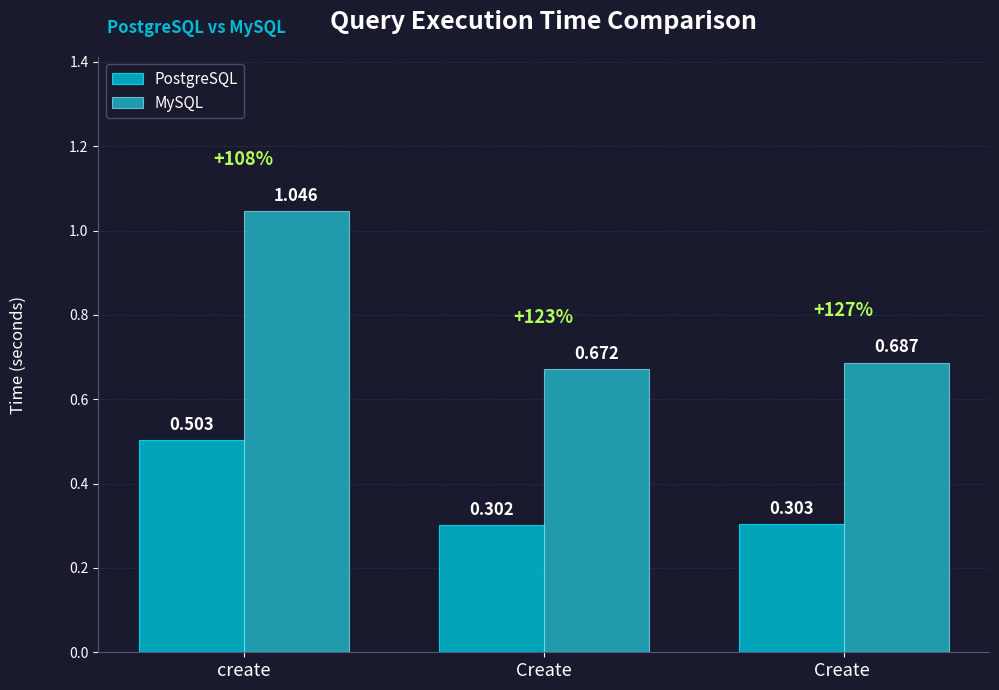

Does the chart contain any negative values?

No